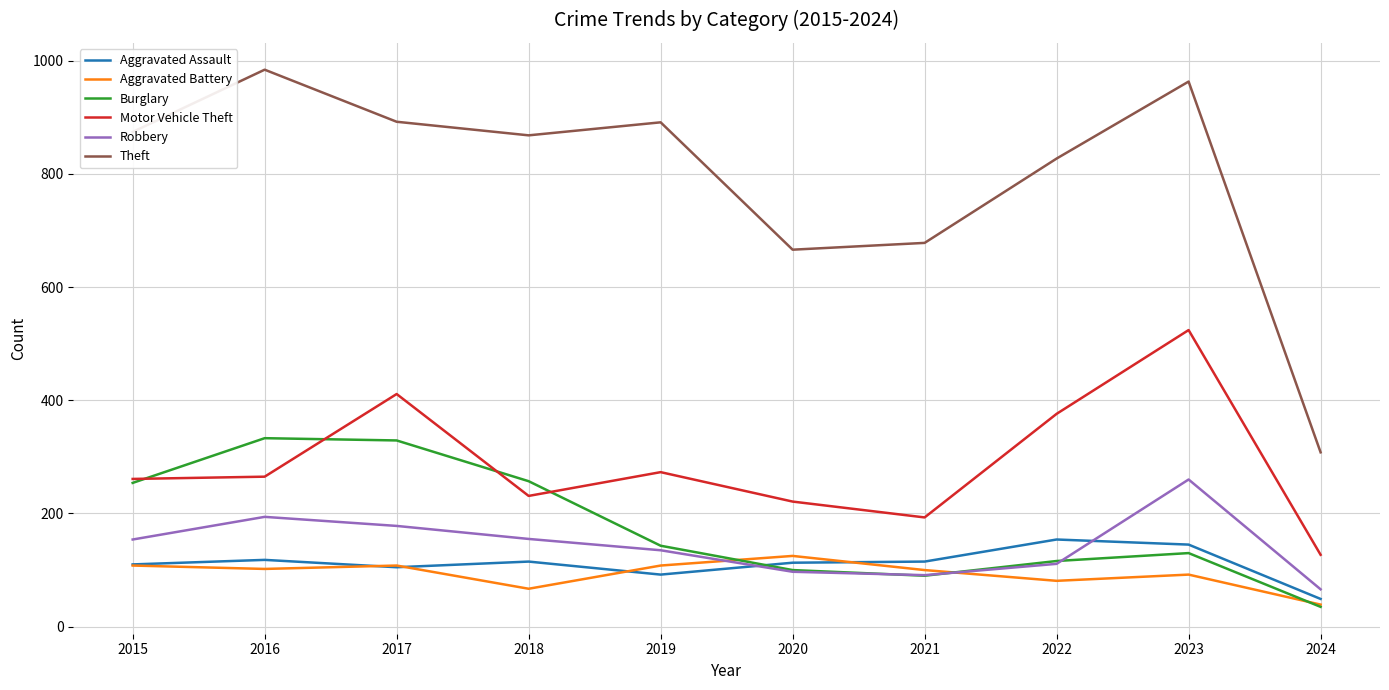

What is the minimum value shown in the chart?

35